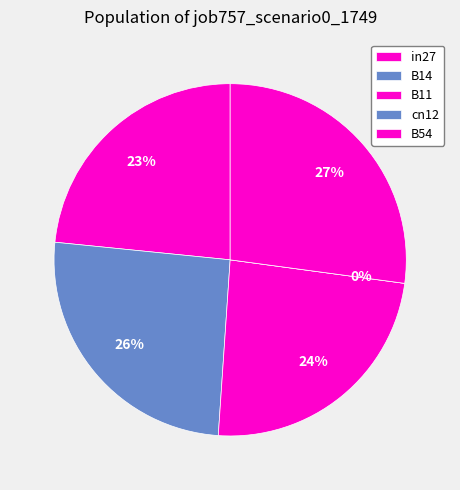

Is cn12 the majority of the pie?

No